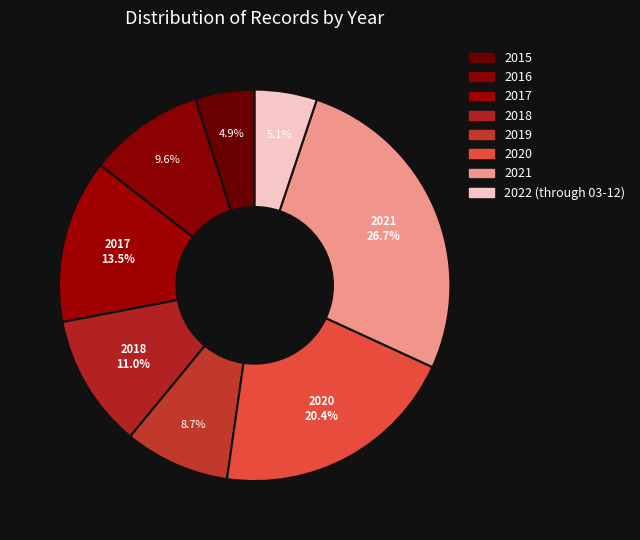

Between 2019 and 2017, which is larger?

2017